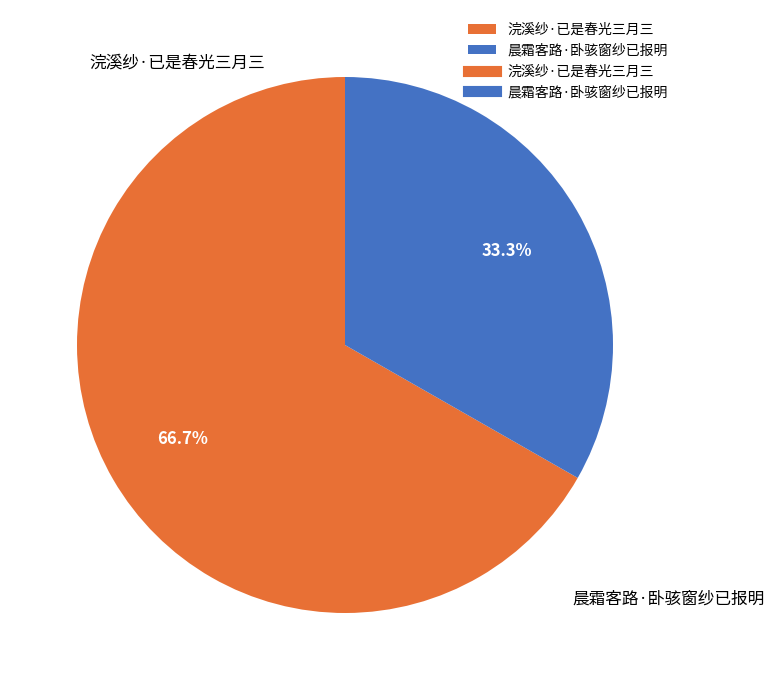

To the nearest percent, what is the difference between the largest and smallest slice percentages?

33%